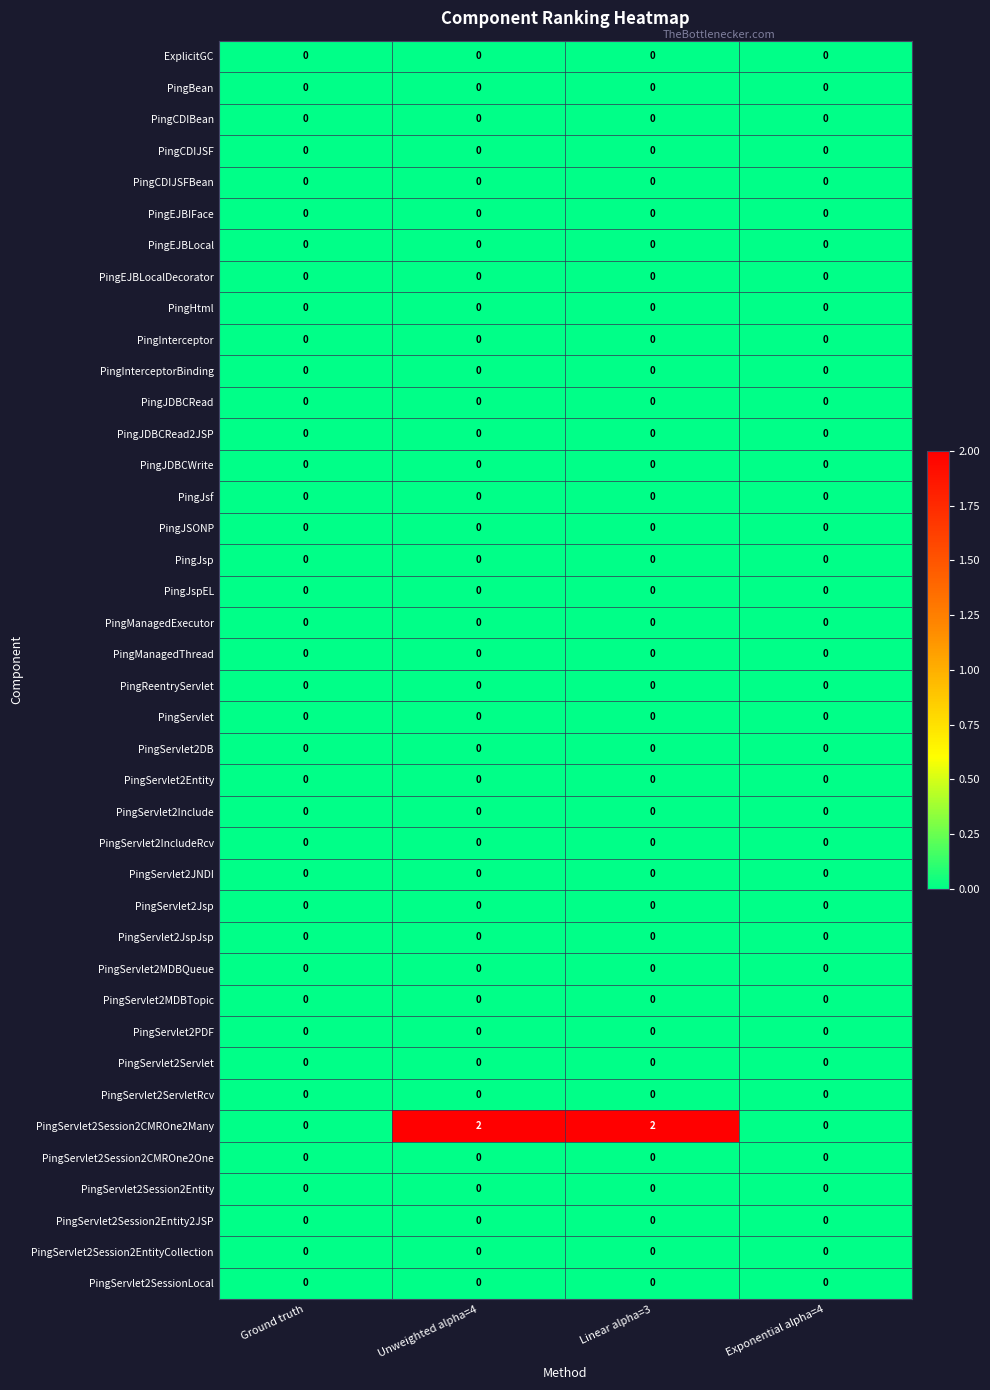

Which series has the widest spread of values?

PingServlet2Session2CMROne2Many